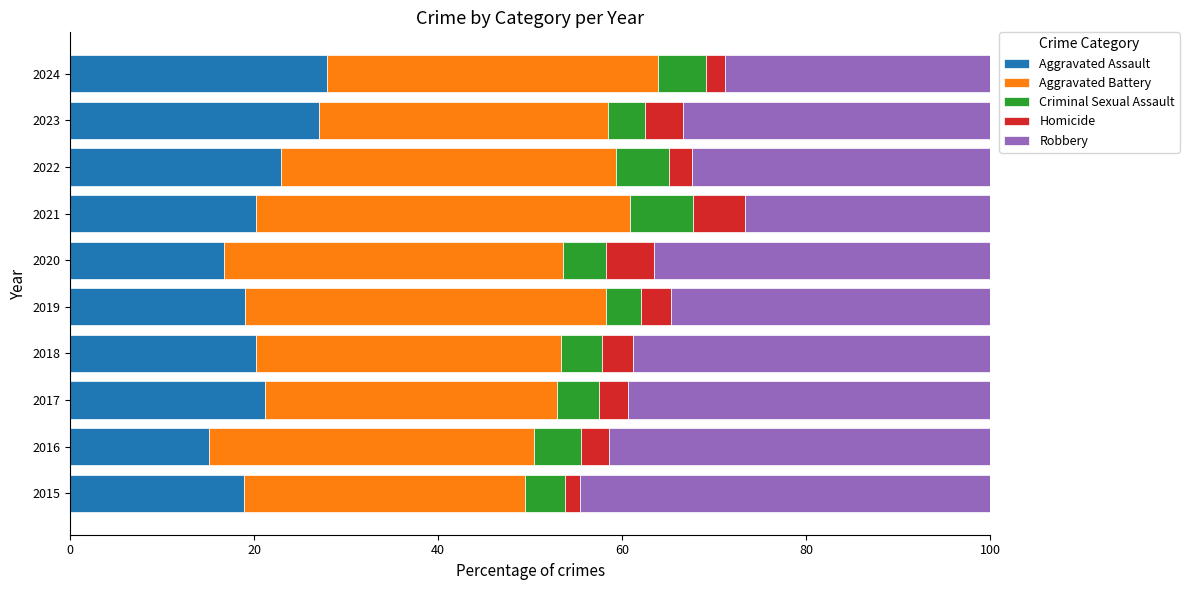

What is the highest value of the Aggravated Assault series?

27.9